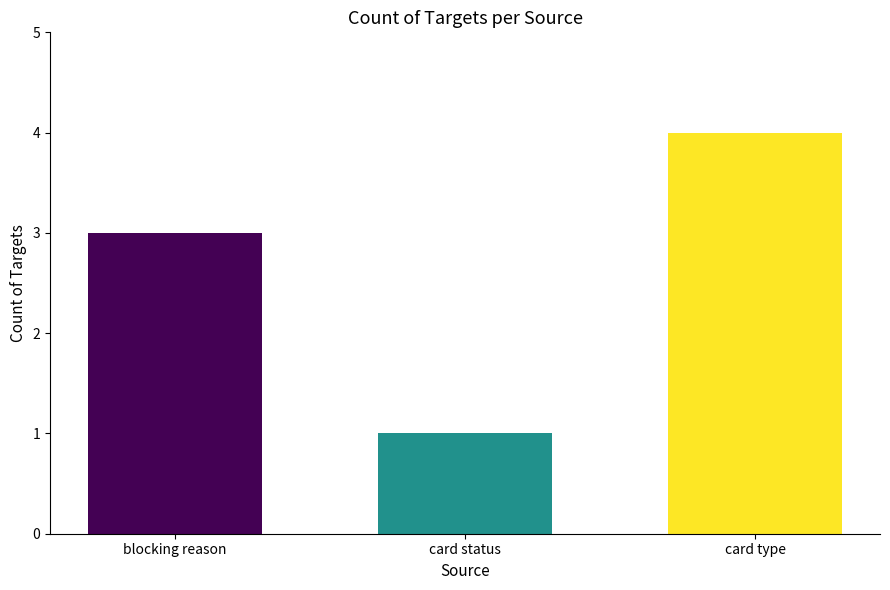

Which category has the lowest value across all series?

card status